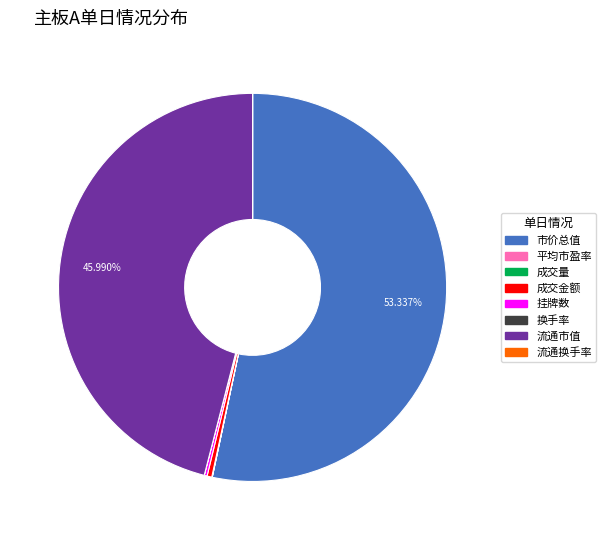

Which category has the biggest portion of the pie?

市价总值